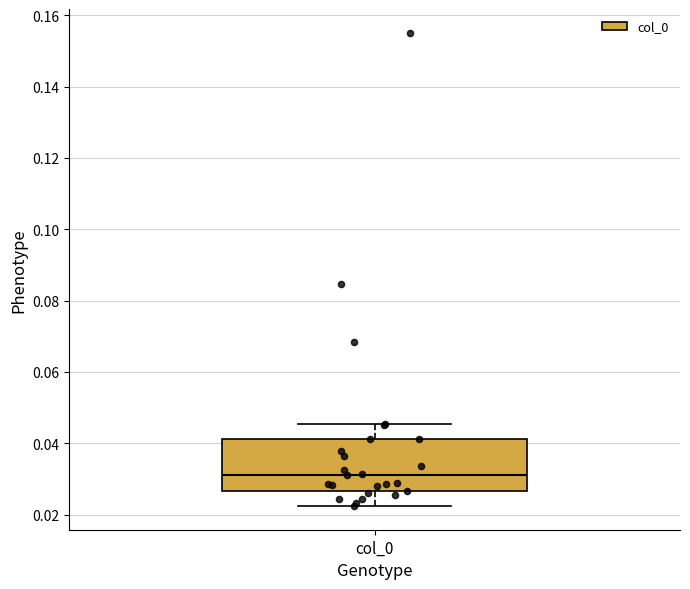

Transcribe this box plot: give where the median line is, the range the box spans, and where the two whiskers end, as read against the y-axis. The values are not printed on the chart, so give them approximately, as read against the axis.

median 0.032, box 0.026 to 0.042, whiskers 0.022 to 0.046